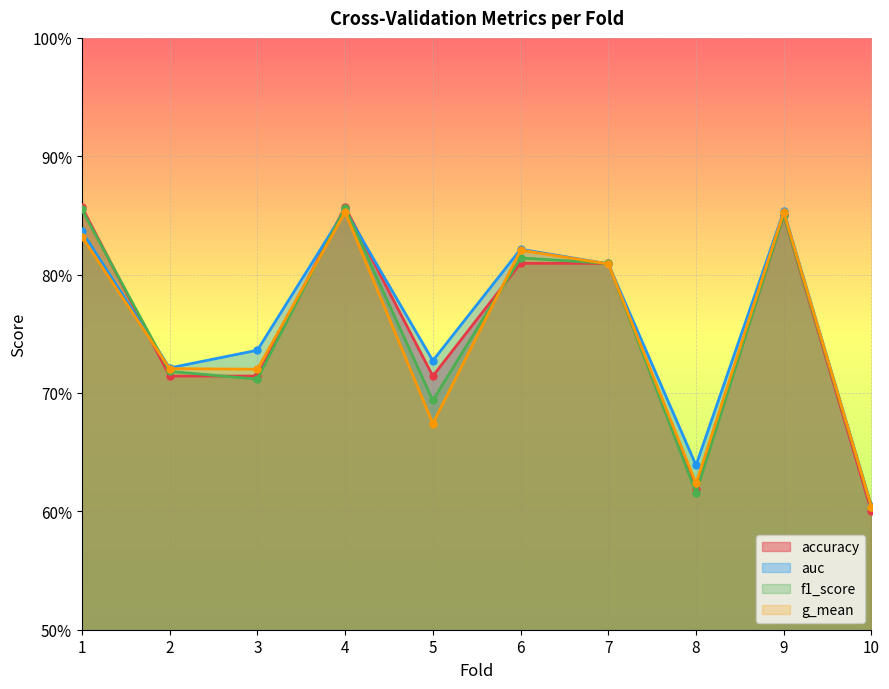

What is the total value across all series at 10?

2.4